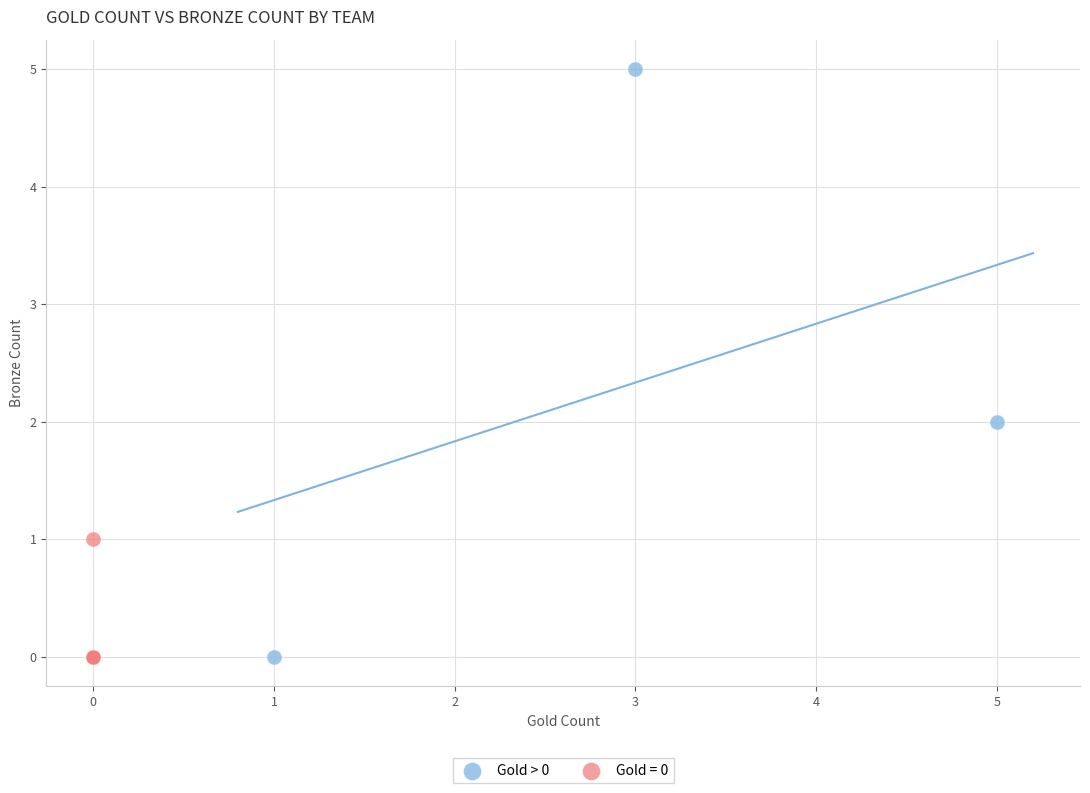

Which series contains the highest Y value?

Gold > 0